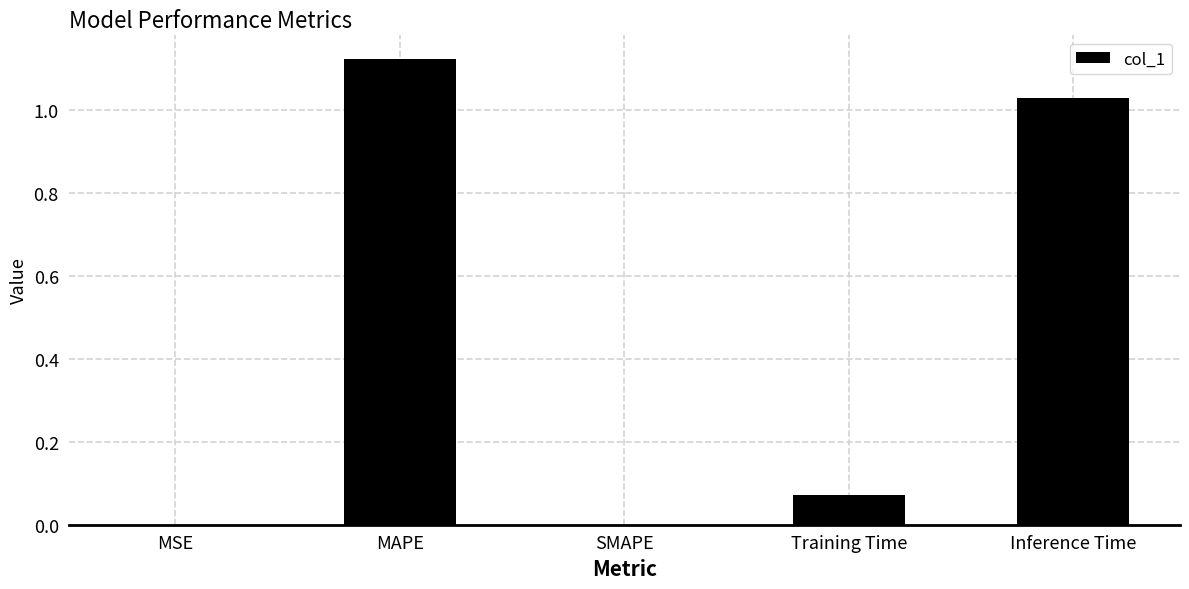

What is the change in value from SMAPE to Training Time?

+0.1